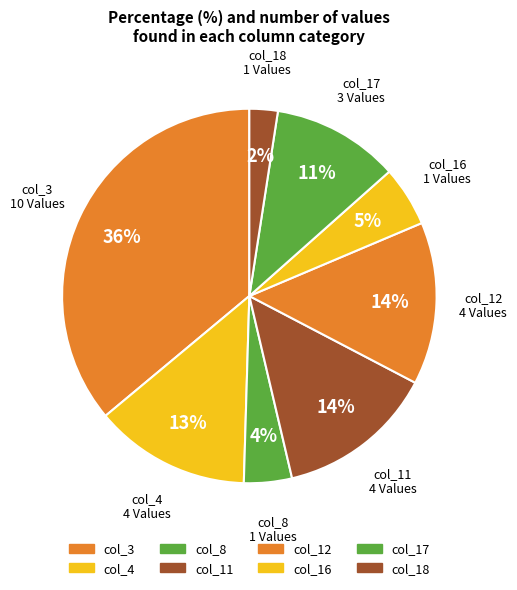

How many segments does this pie chart have?

8